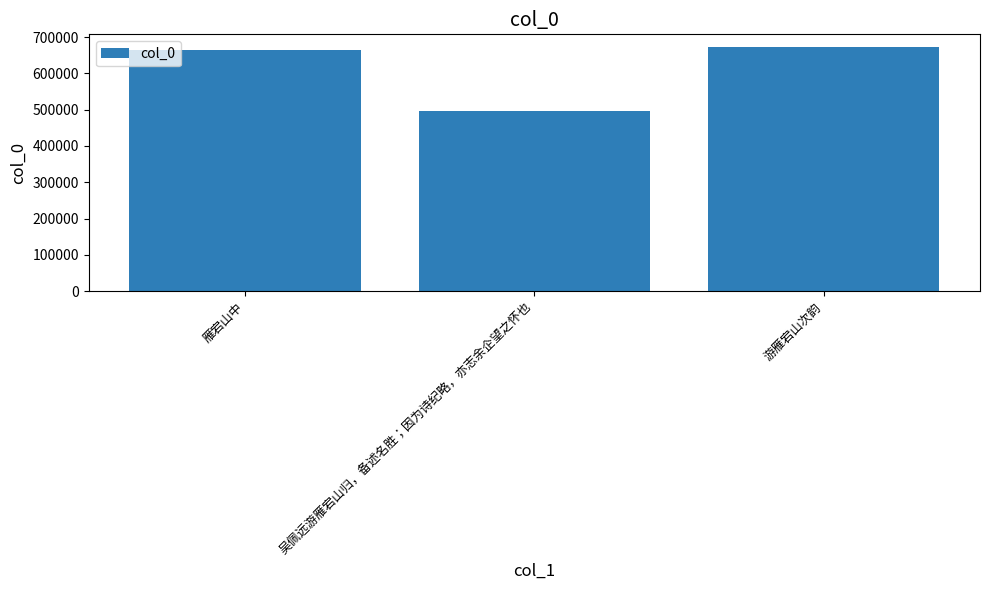

What is the value of the 3rd bar from the left?

674073